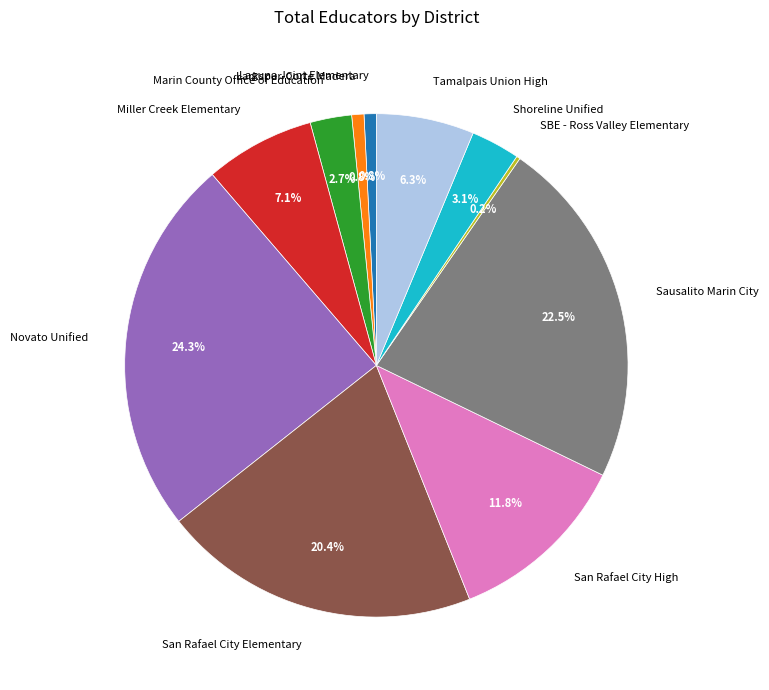

To the nearest percent, what is the average slice percentage?

9%